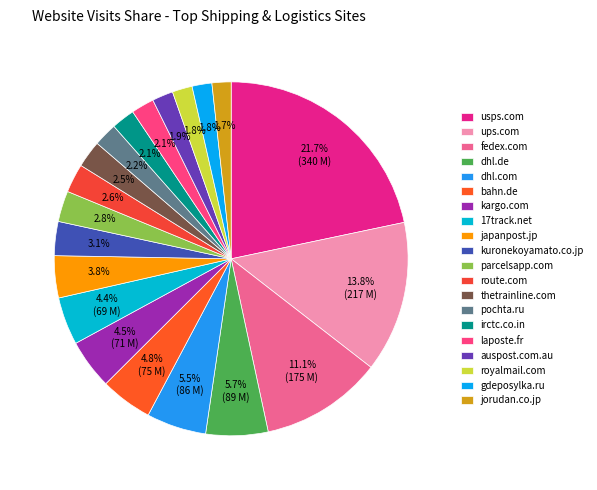

How many slices are in this pie chart?

20